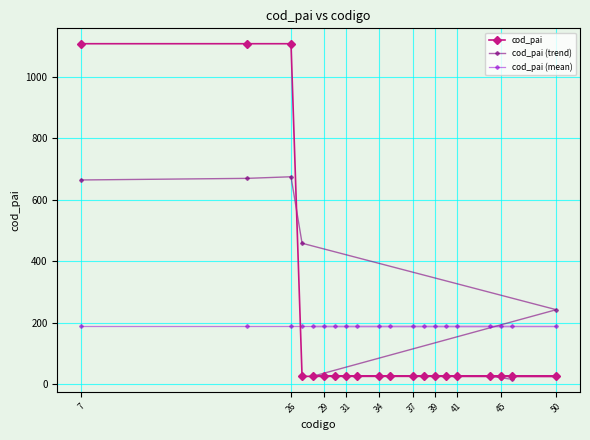

How many distinct data groups are displayed?

3